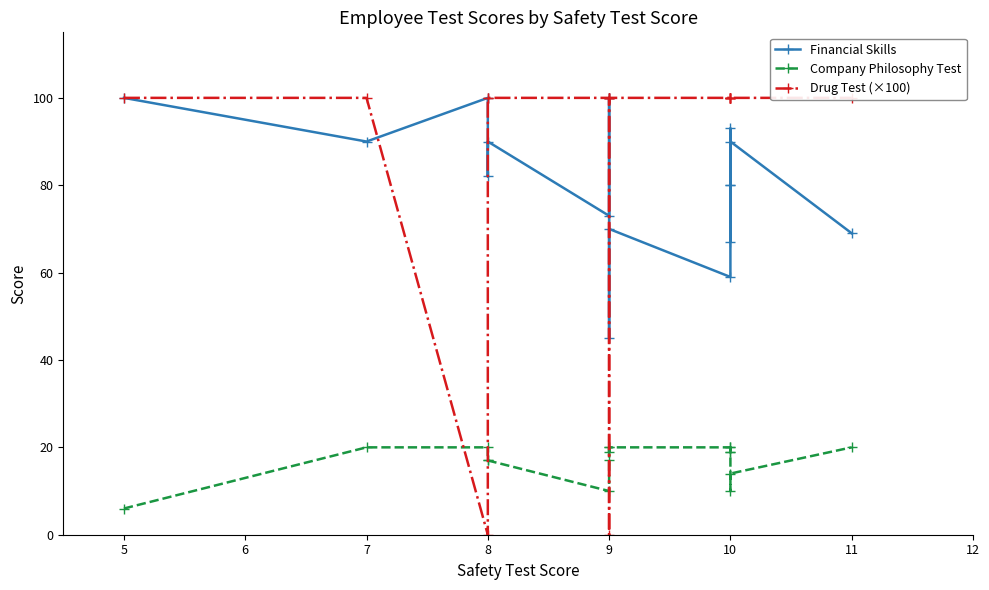

What are all the series names shown in the legend?

Financial Skills, Company Philosophy Test, Drug Test (×100)